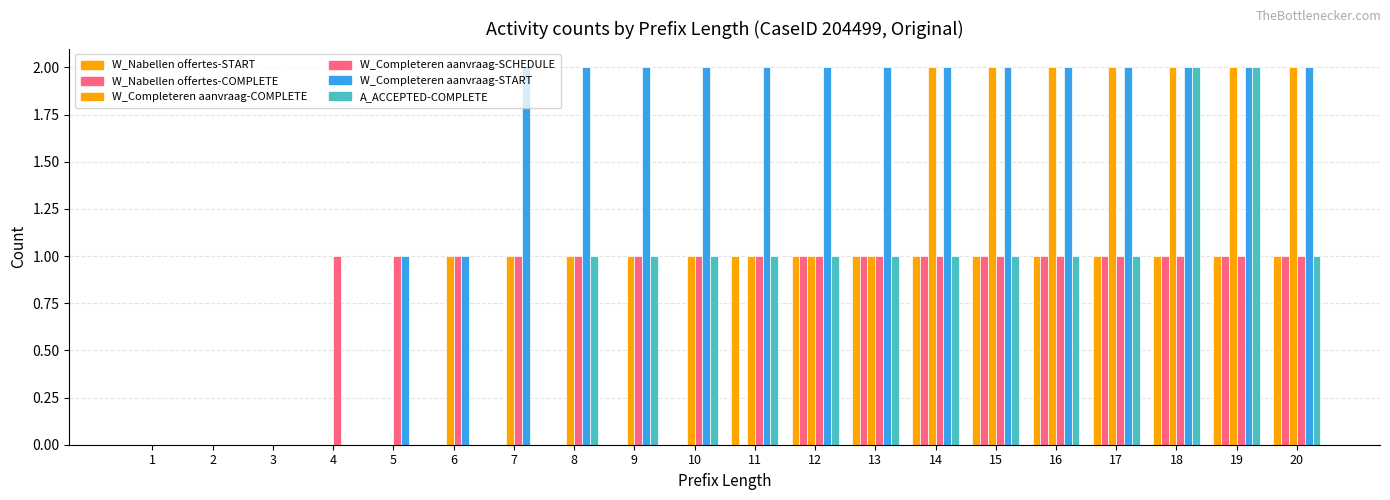

Count the number of categories in the chart.

20